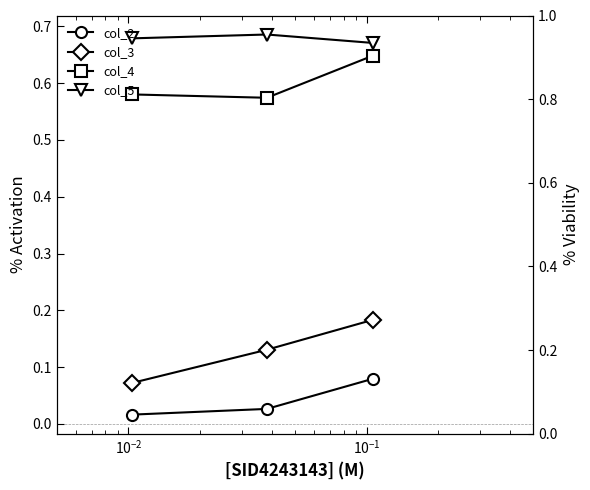

The col_3 series shows 0.3 at $\mathdefault{10^{-2}}$. True or false?

False